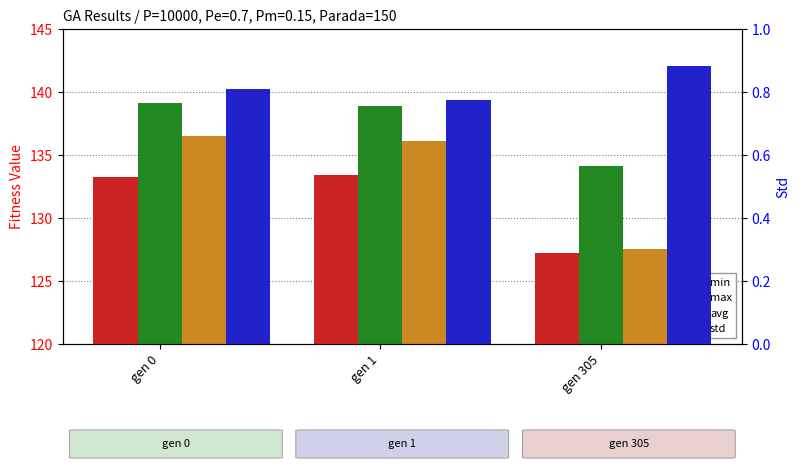

Between gen 0 and gen 1, which is larger?

gen 1